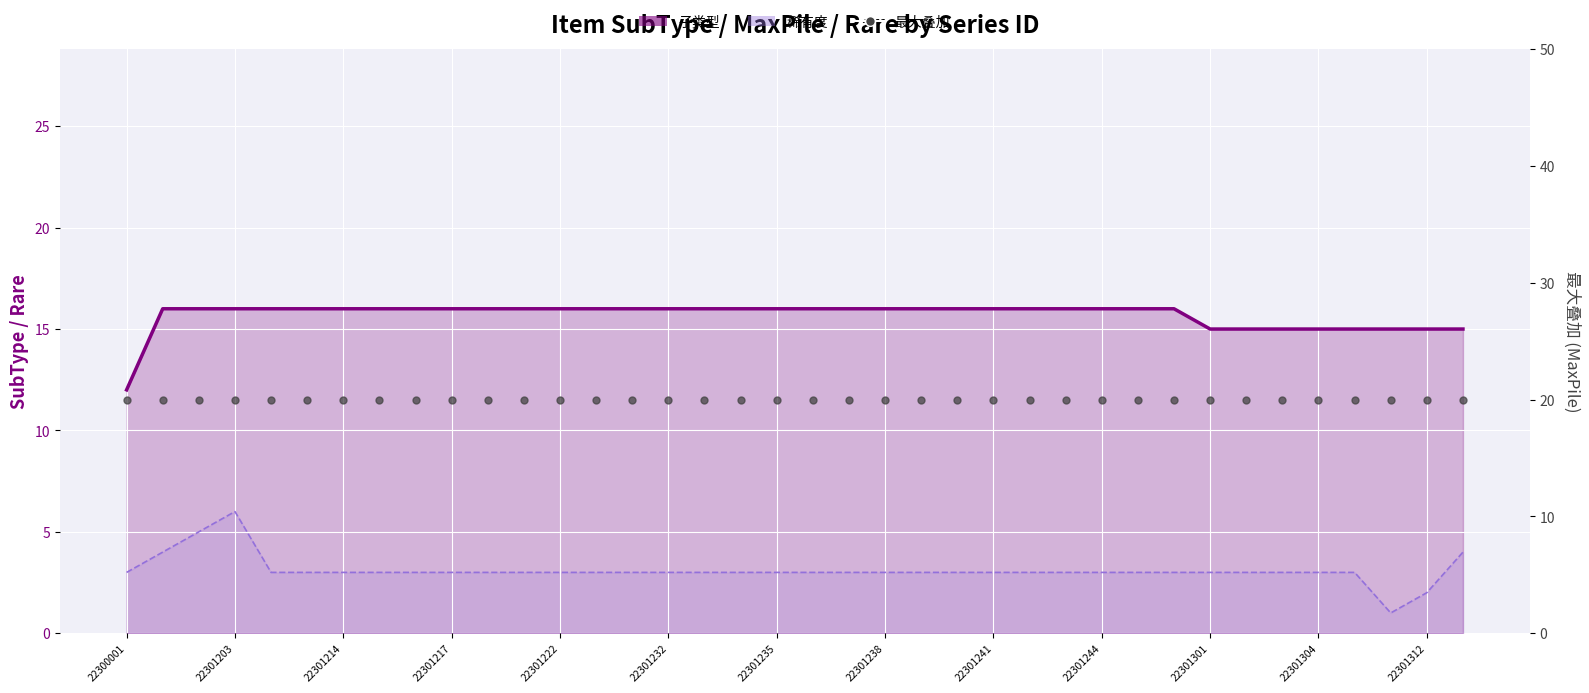

What is the total value across all series at 32?

38